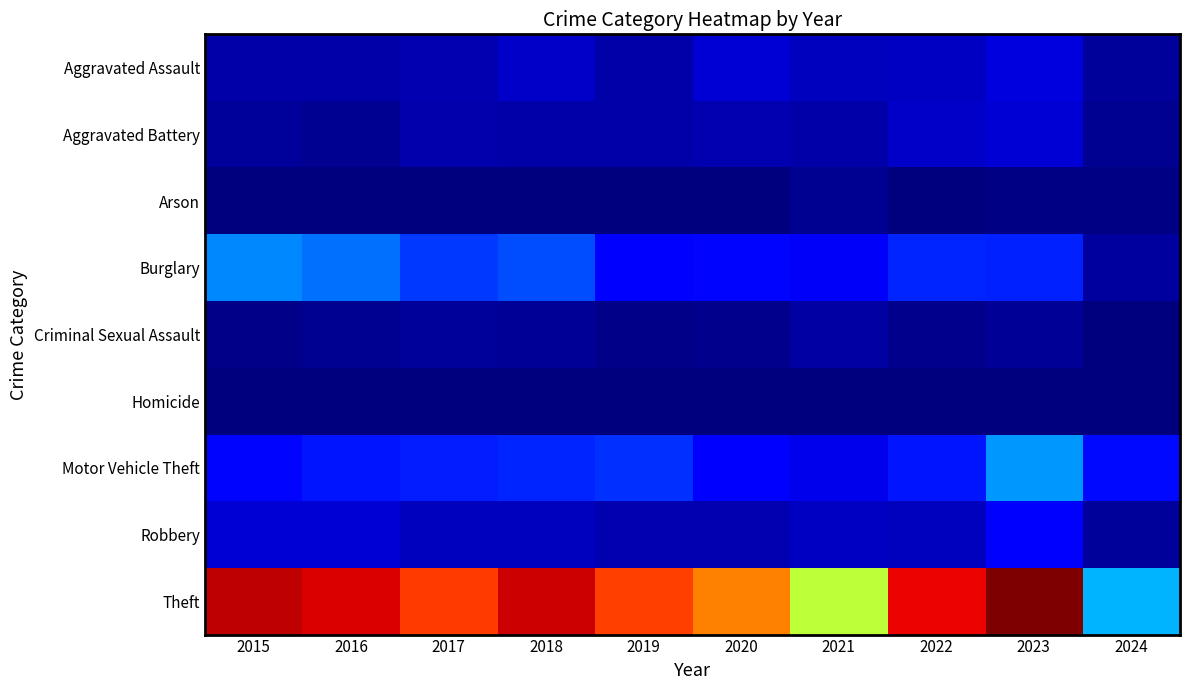

Reading left to right, extract all data points from this chart.

Aggravated Assault: 2015=11	2016=12	2017=14	2018=20	2019=12	2020=23	2021=18	2022=19	2023=26	2024=8
Aggravated Battery: 2015=8	2016=6	2017=13	2018=11	2019=12	2020=14	2021=12	2022=20	2023=23	2024=5
Arson: 2015=1	2016=0	2017=1	2018=0	2019=1	2020=0	2021=6	2022=0	2023=2	2024=2
Burglary: 2015=80	2016=73	2017=56	2018=62	2019=39	2020=40	2021=33	2022=50	2023=49	2024=9
Criminal Sexual Assault: 2015=3	2016=5	2017=8	2018=7	2019=3	2020=4	2021=10	2022=4	2023=7	2024=0
Homicide: 2015=1	2016=1	2017=1	2018=1	2019=0	2020=0	2021=1	2022=1	2023=0	2024=0
Motor Vehicle Theft: 2015=40	2016=45	2017=47	2018=50	2019=54	2020=37	2021=30	2022=45	2023=85	2024=41
Robbery: 2015=24	2016=24	2017=18	2018=17	2019=14	2020=14	2021=19	2022=18	2023=39	2024=8
Theft: 2015=290	2016=283	2017=261	2018=287	2019=259	2020=238	2021=179	2022=279	2023=308	2024=93